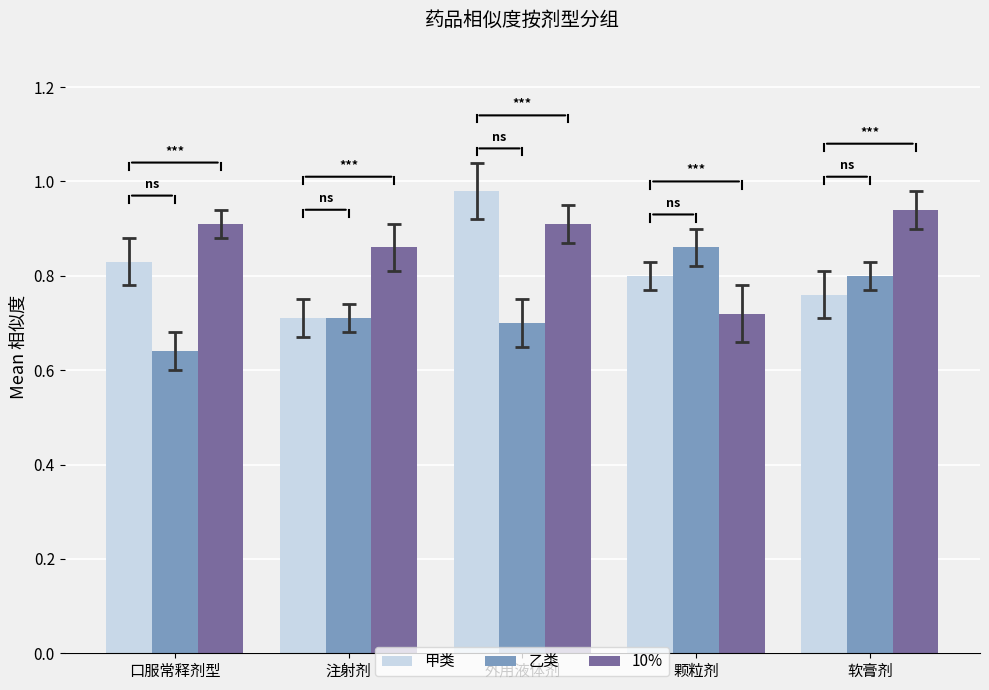

Which category has the lowest value in the 乙类 series?

口服常释剂型